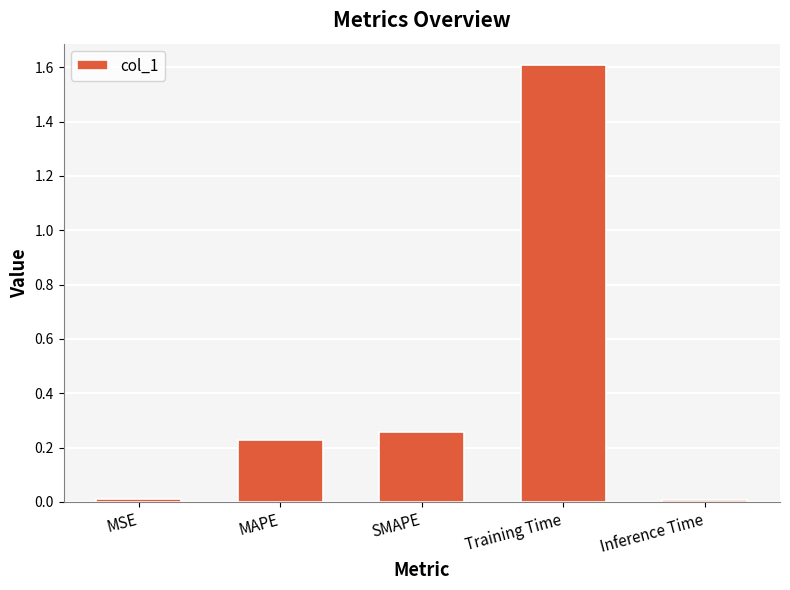

What is the average value?

0.4